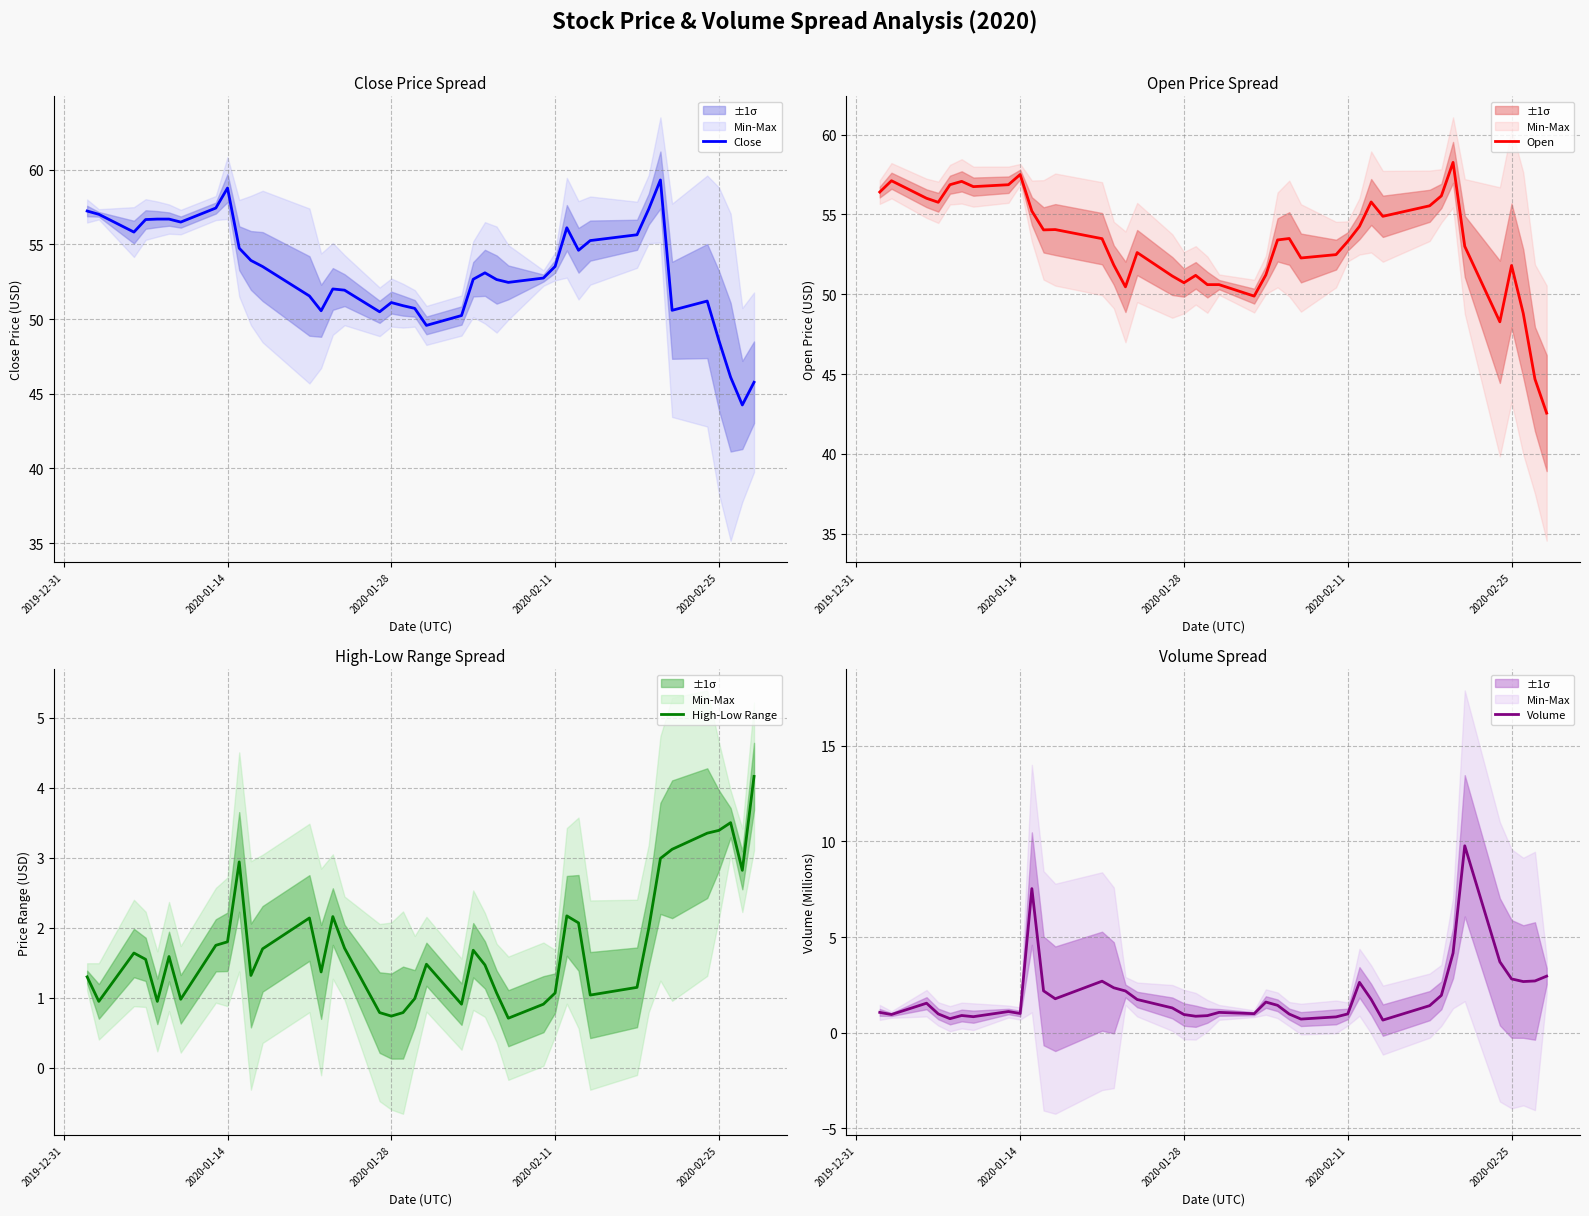

How many interior local valleys does the High-Low Range series have?

10